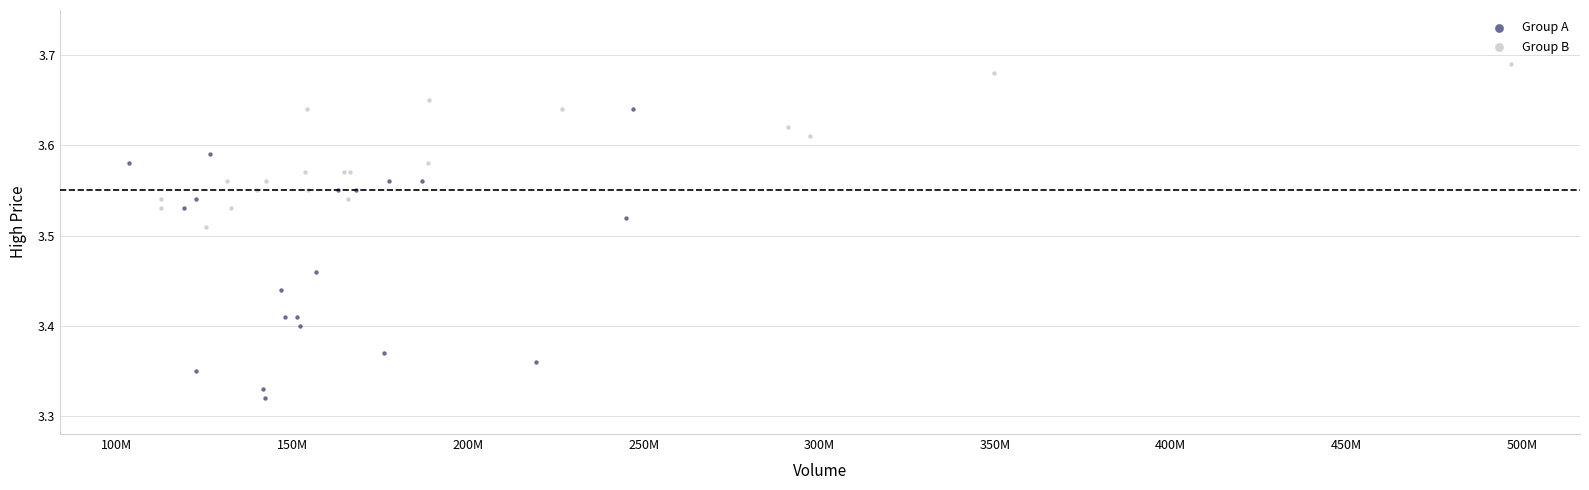

Which series reaches the minimum Y coordinate?

Group A